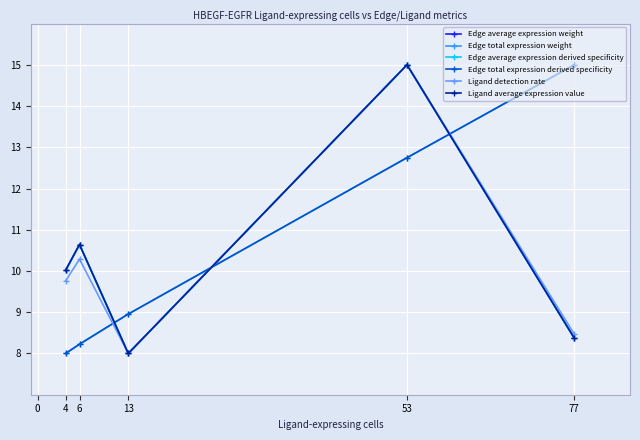

What is the minimum value shown in the chart?

8.0